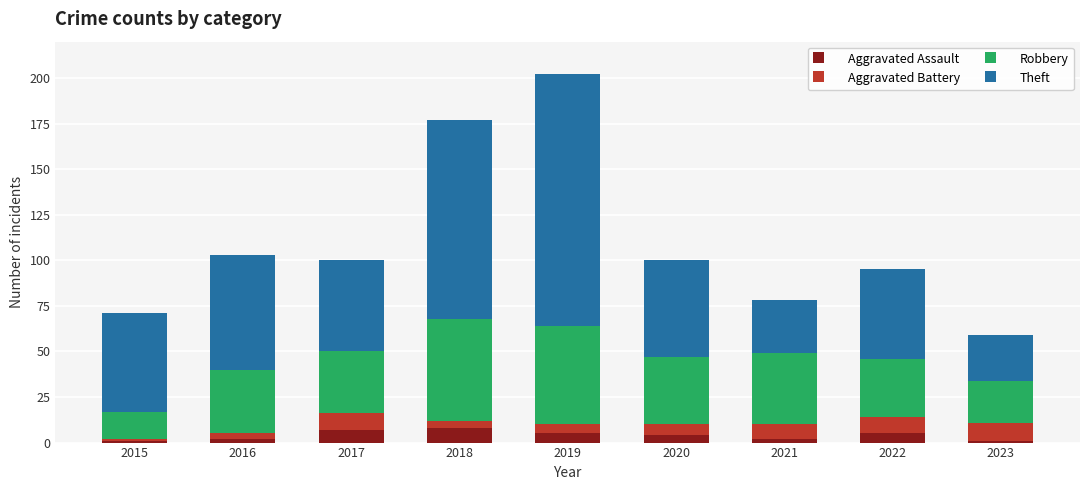

What is the average value of the Aggravated Assault series?

4